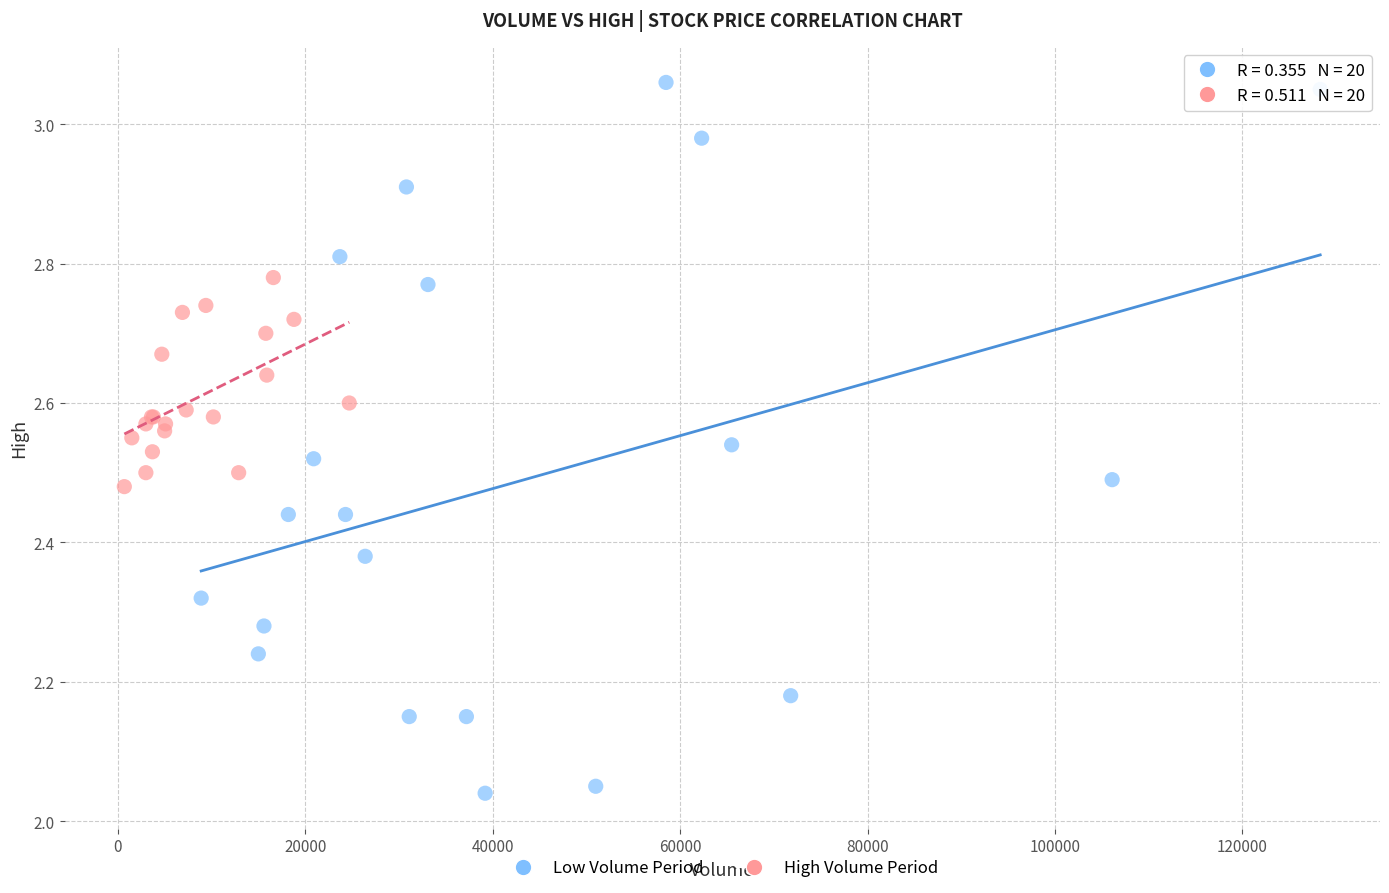

Which series contains the lowest Y value?

Low Volume Period